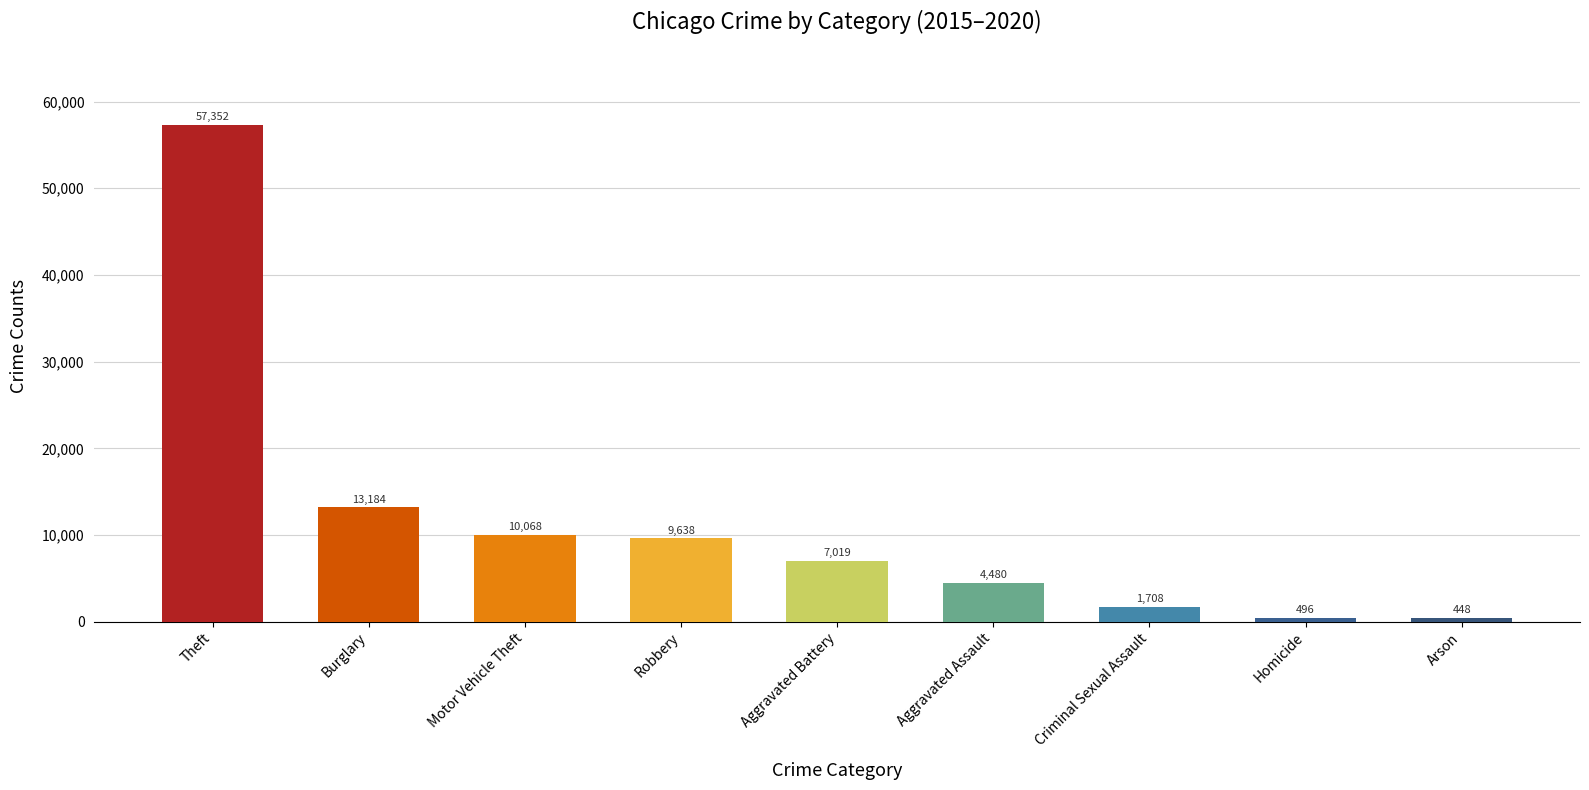

At which category does the chart reach its peak across all series?

Theft